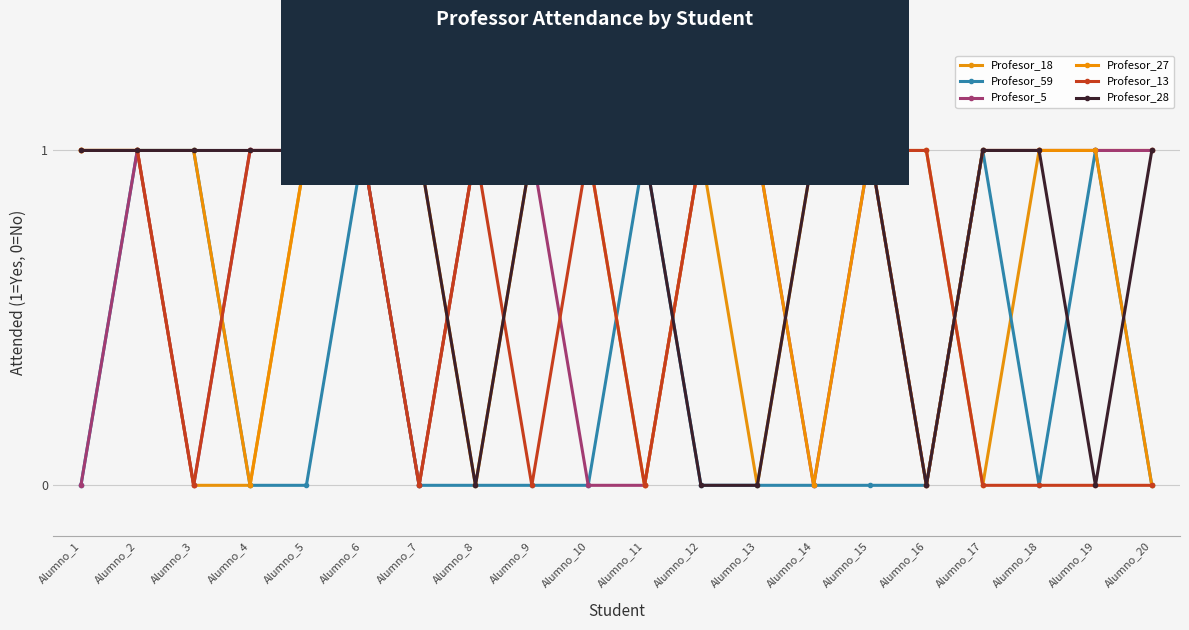

What is the sum of all Profesor_5 values?

13